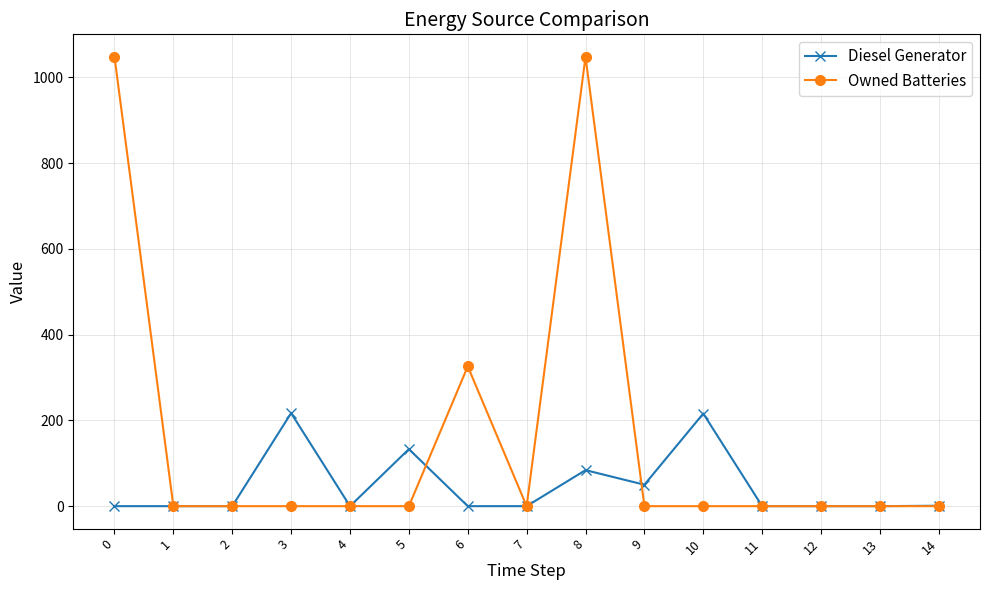

Which series has the largest total across all categories?

Owned Batteries